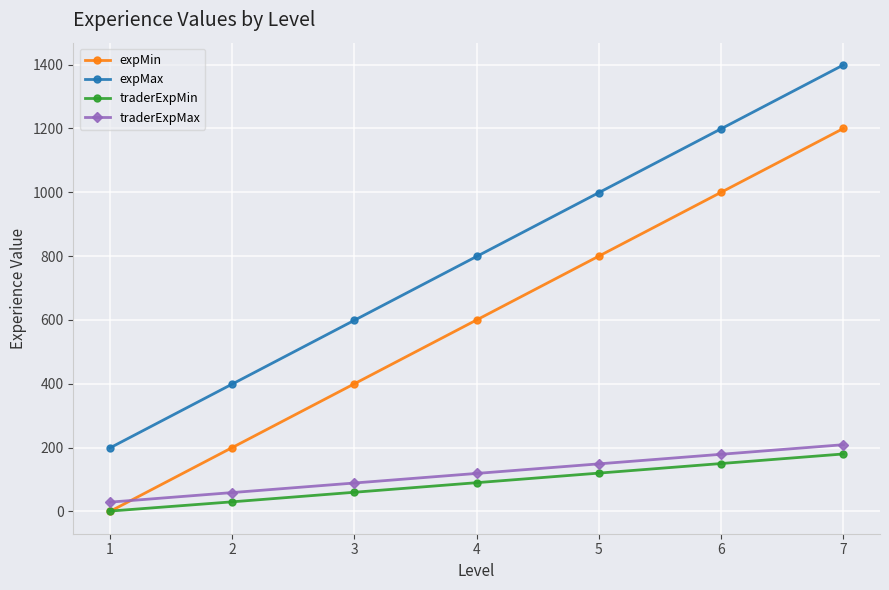

True or false: traderExpMax and expMin intersect in this chart.

True